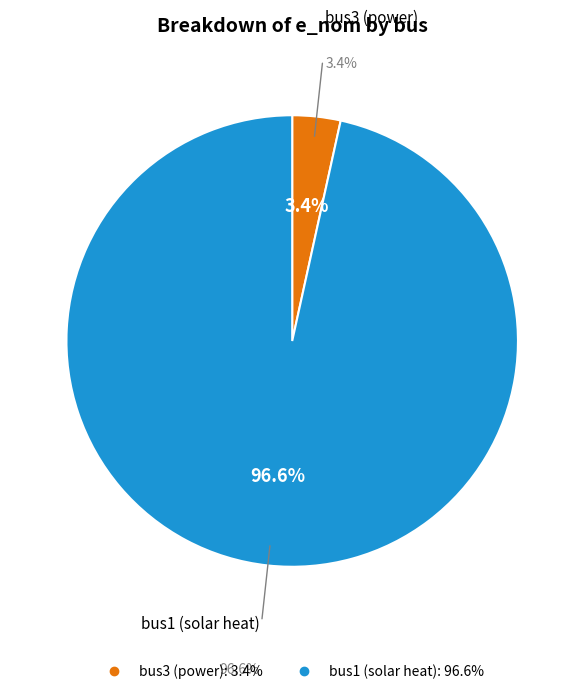

To the nearest percent, what is the difference between the bus1 (solar heat) and bus3 (power) slice percentages?

93%